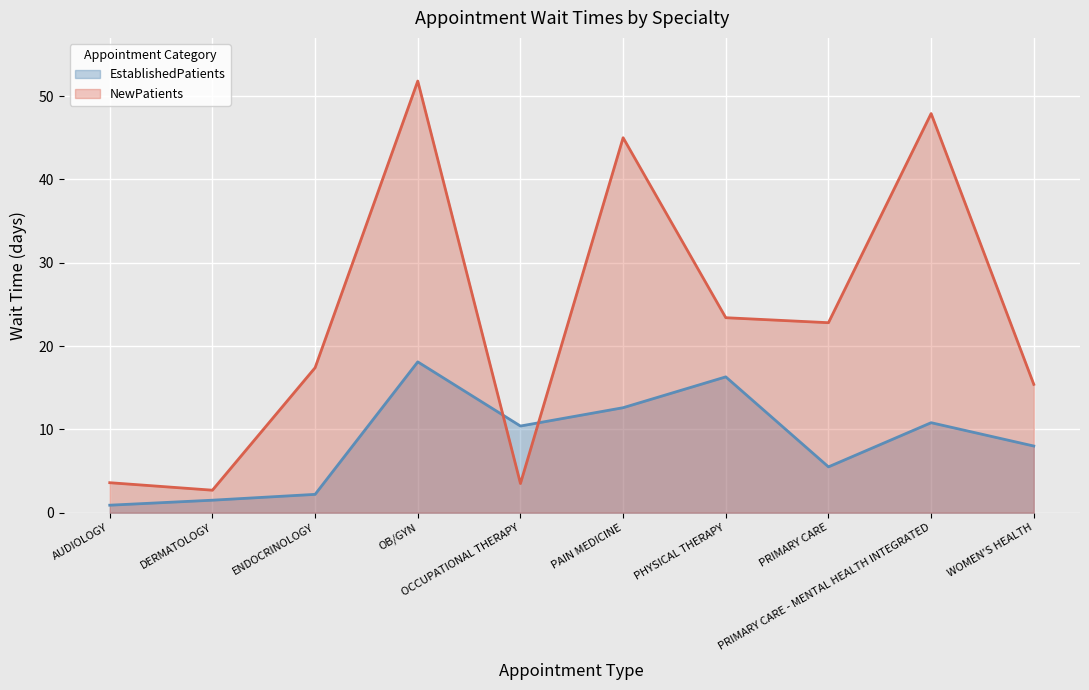

What is the label of the 2nd point from the left?

DERMATOLOGY